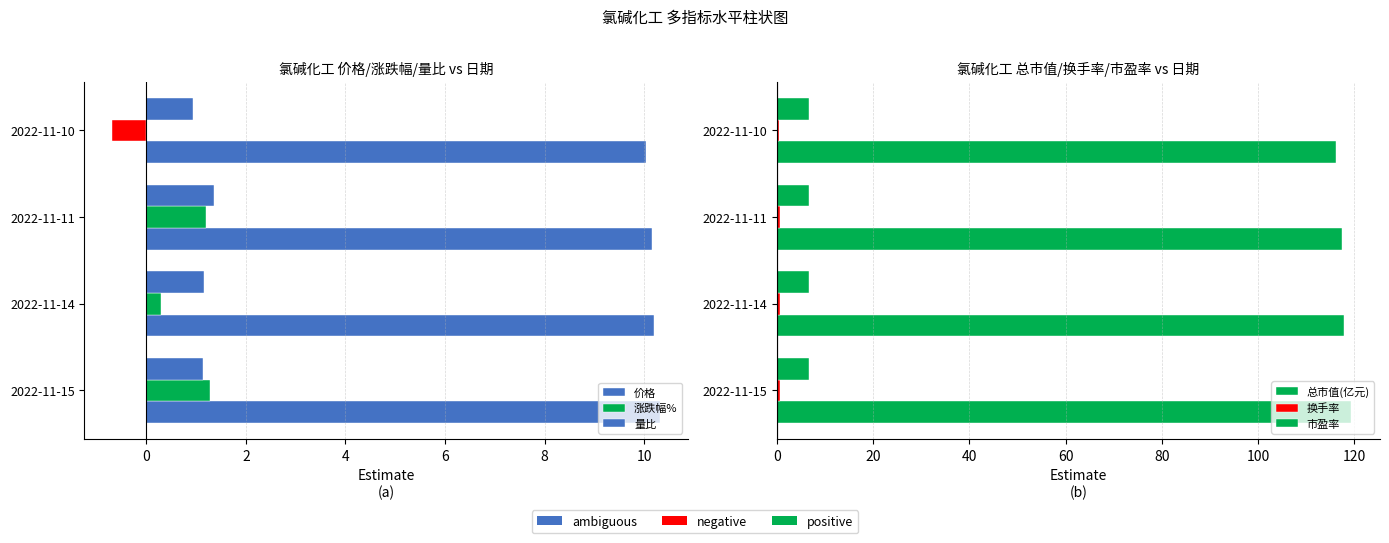

Reading right to left, what are all the values shown in this chart?

价格: 10.0	10.2	10.2	10.3
涨跌幅%: -0.7	1.2	0.3	1.3
量比: 0.9	1.4	1.2	1.1
总市值(亿元): 116.1	117.5	117.8	119.3
换手率: 0.5	0.7	0.6	0.6
市盈率: 6.6	6.7	6.7	6.8